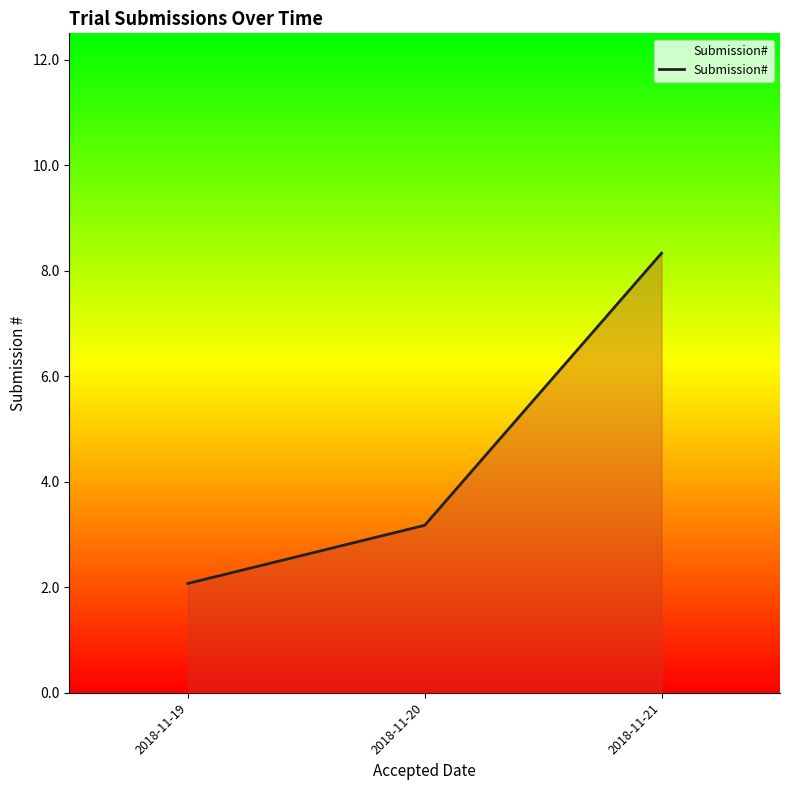

Rank the categories by value from lowest to highest.

2018-11-19, 2018-11-20, 2018-11-21